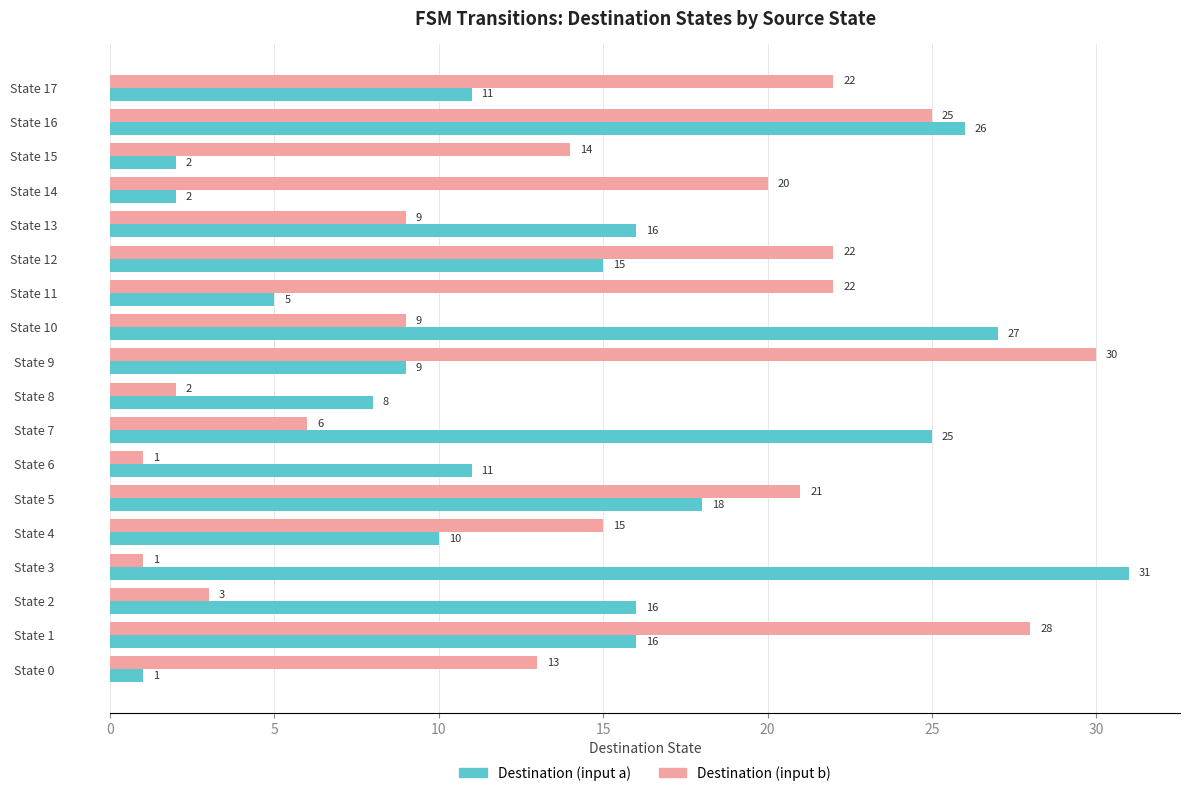

Which series has the widest spread of values?

Destination (input a)